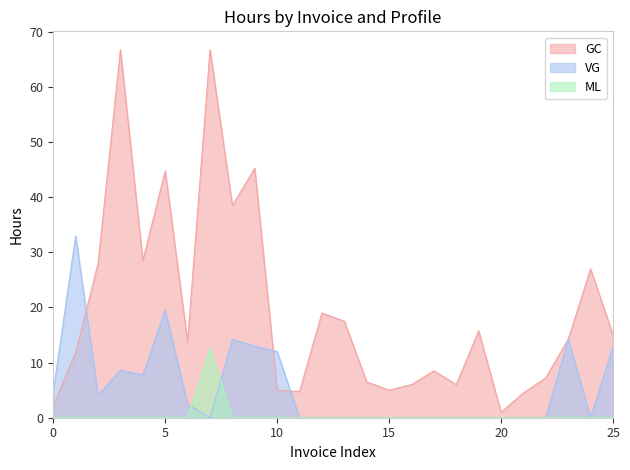

List the series in order of their overall mean, lowest first.

ML, VG, GC